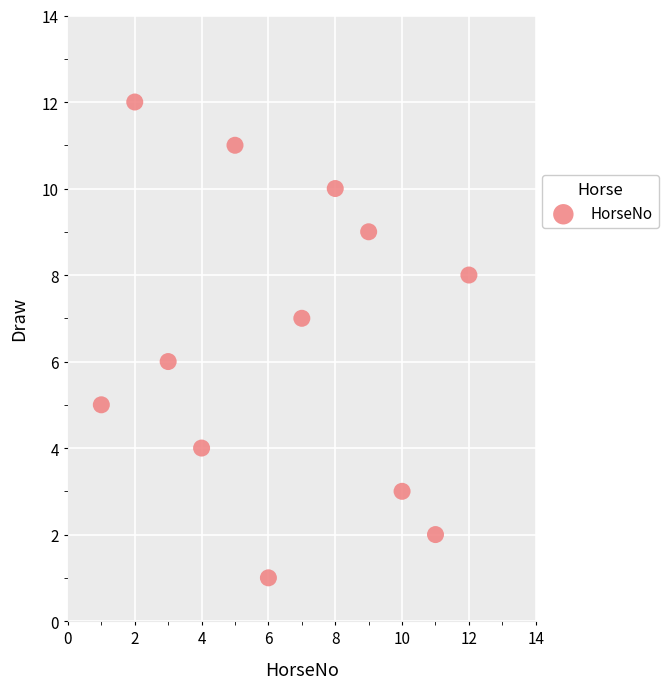

What is the range of Y values (max minus min)?

11